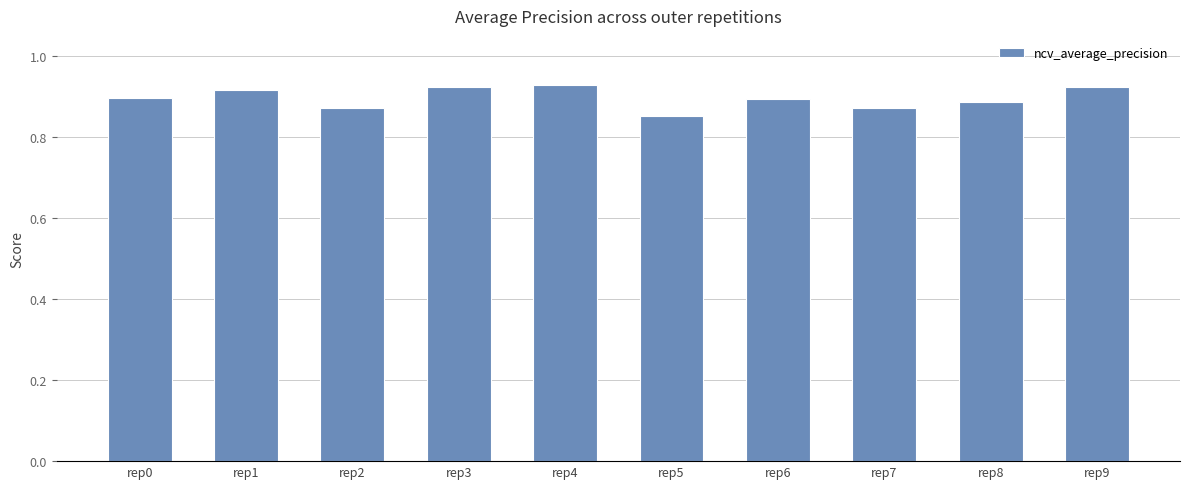

Between rep2 and rep3, which is larger?

rep3